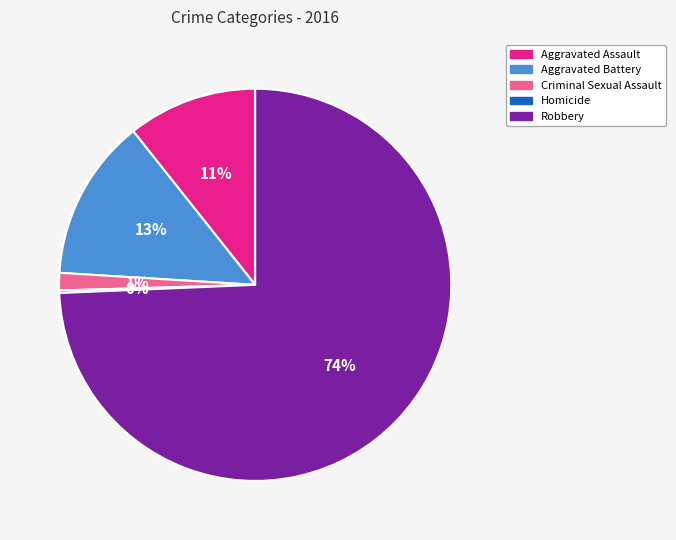

Which slice represents more than half of the pie?

Robbery